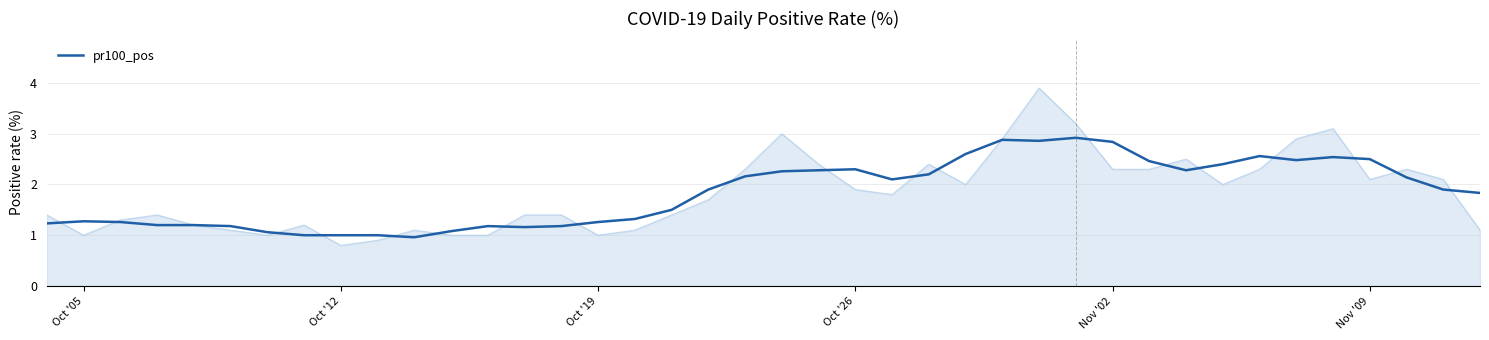

What is the minimum value for pr100_pos?

1.0